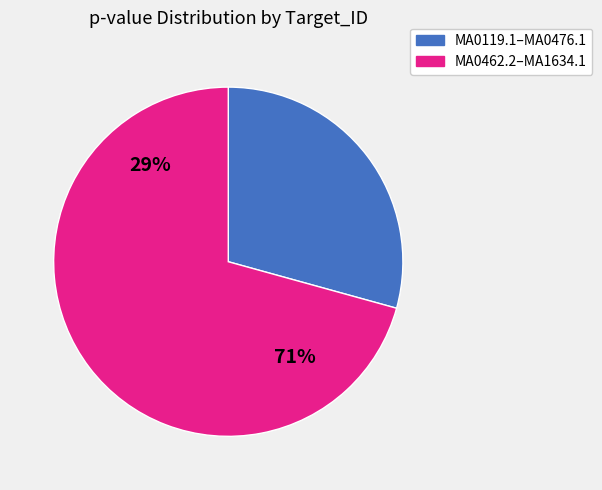

Which slice is the smallest?

MA0119.1